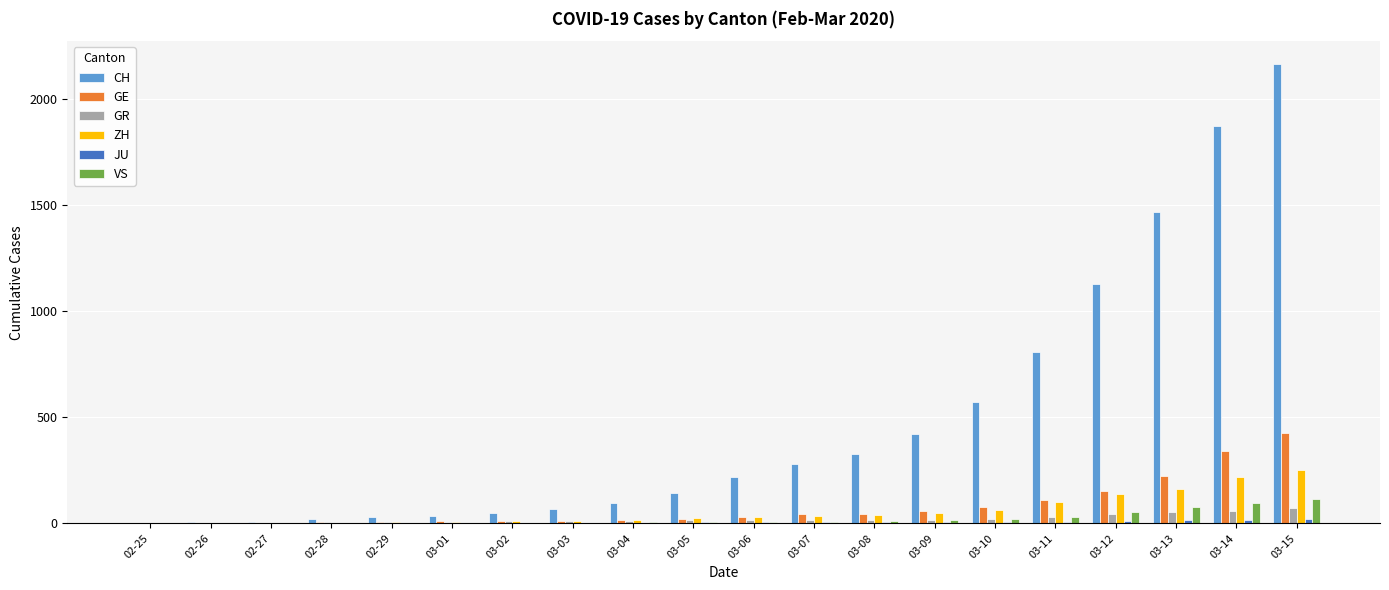

What is the sum of all ZH values?

1164